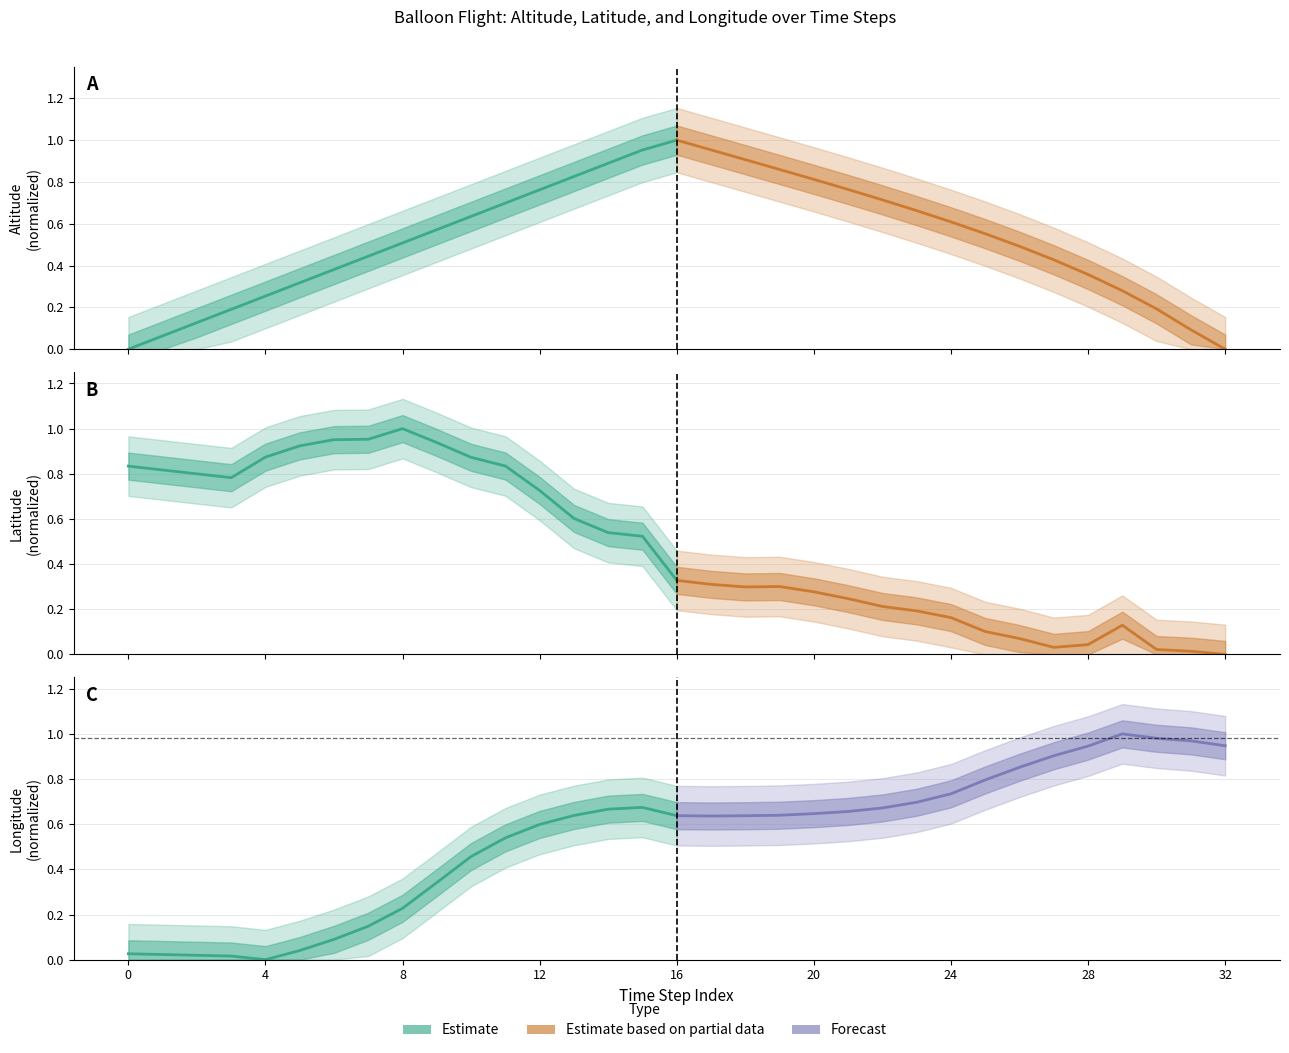

Where is the first local minimum for Estimate?

16